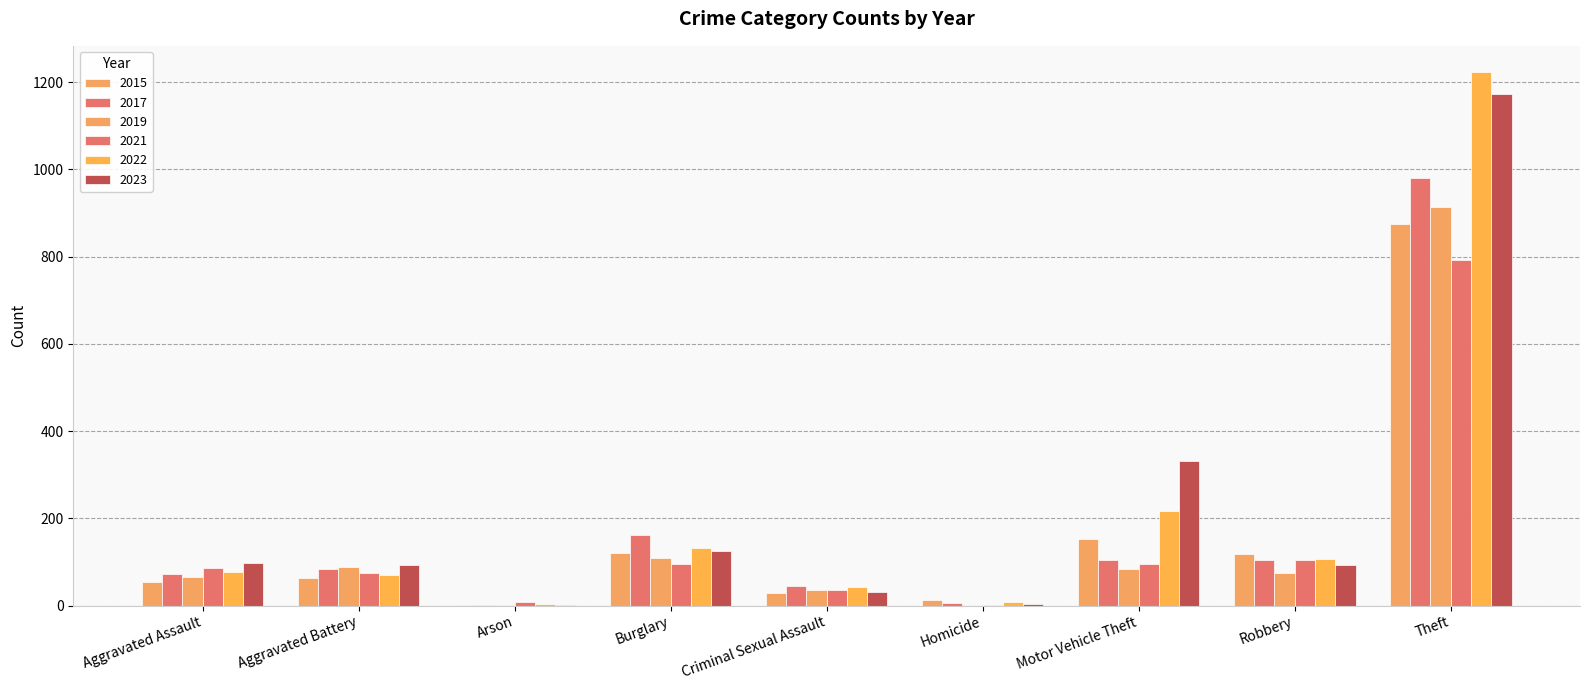

What is the sum of the 2022 values at Aggravated Assault and Arson?

81